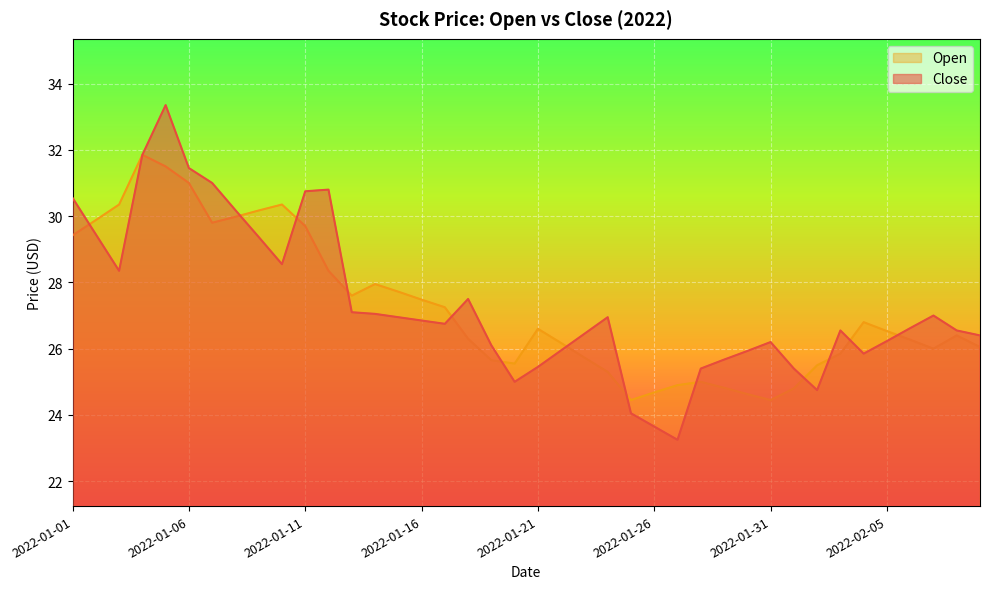

True or false: Open has more than 2 points higher than both neighbors.

True